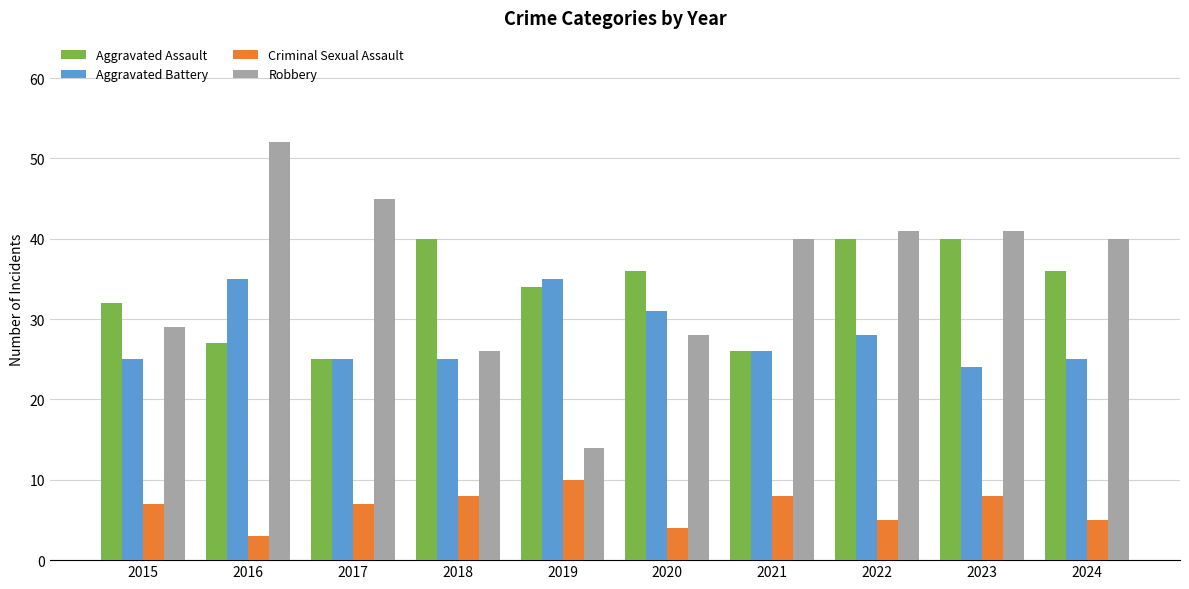

Rank the series at 2019 from highest to lowest value.

Aggravated Battery, Aggravated Assault, Robbery, Criminal Sexual Assault